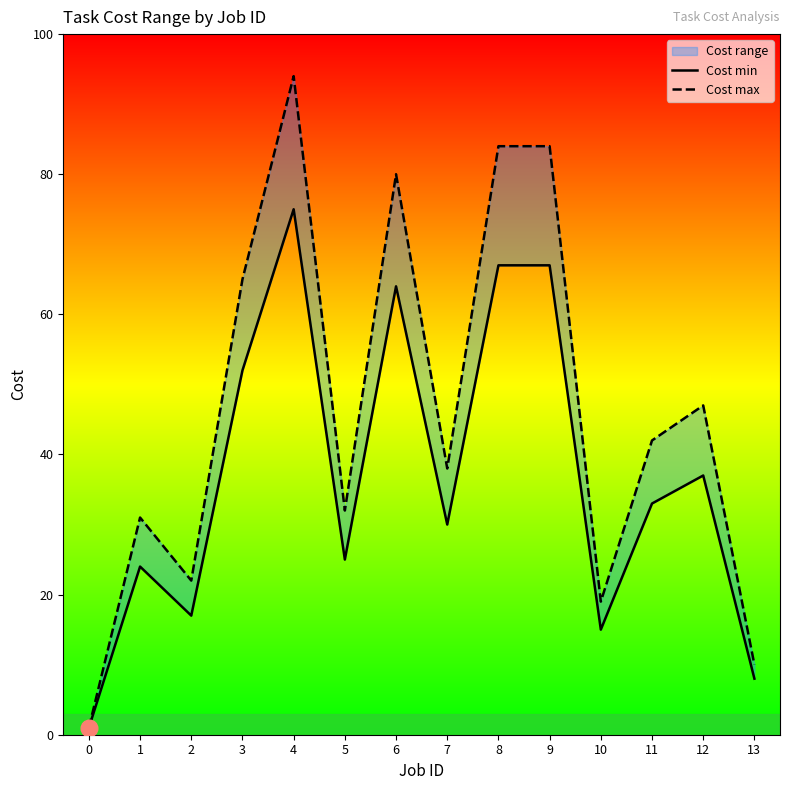

What value does the Cost max series have at 3?

65